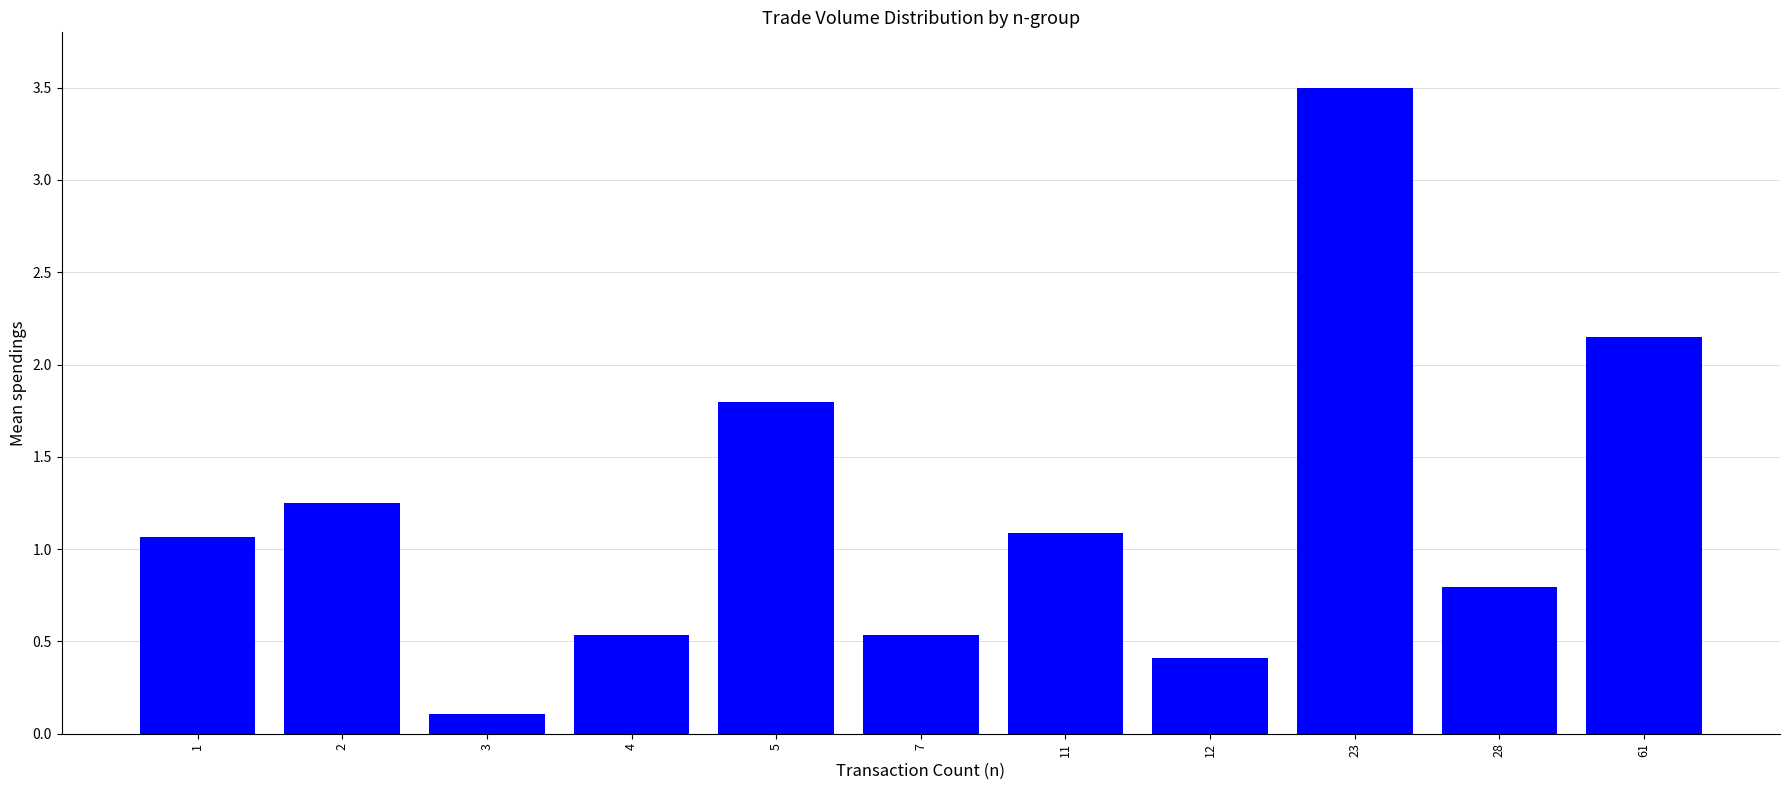

Approximately how many times larger is the value at 23 compared to 61?

1.6